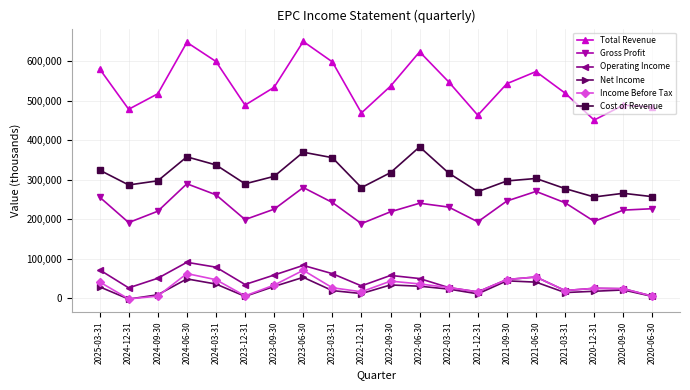

At which category does Total Revenue reach its first local peak?

2024-06-30